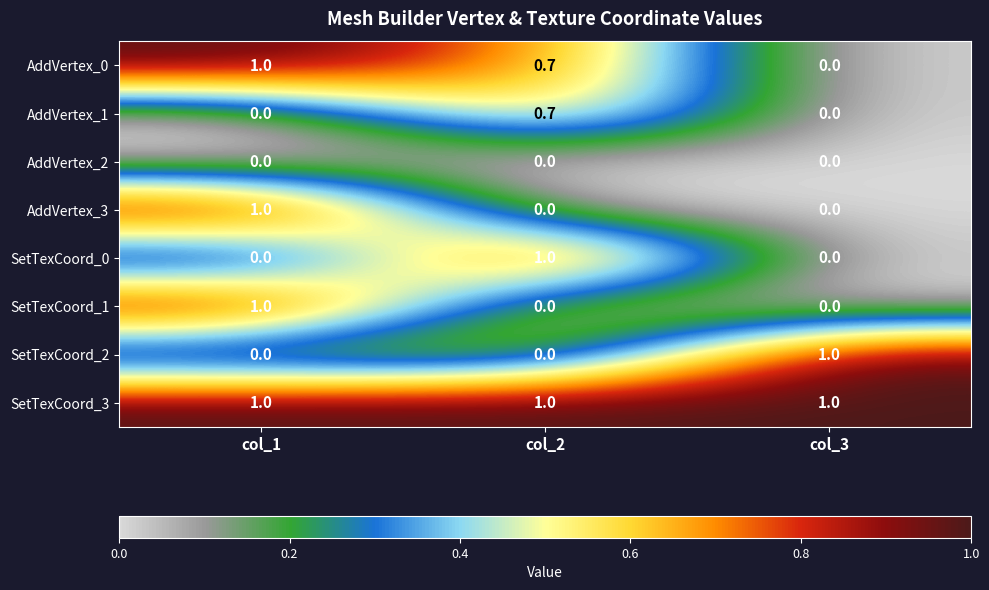

True or false: SetTexCoord_2 has a value of 1.0 at col_3.

True